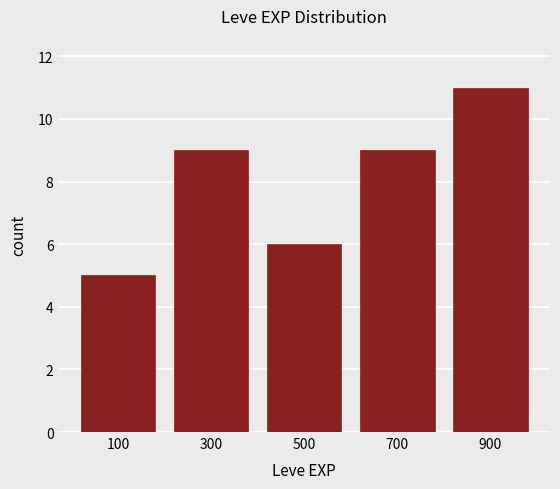

Reading left to right, list every bar in this chart as the range it spans on the x-axis followed by its height. The values are not printed on the chart, so give them approximately, as read against the axis.

0 to 200: 5
200 to 400: 9
400 to 600: 6
600 to 800: 9
800 to 1000: 11